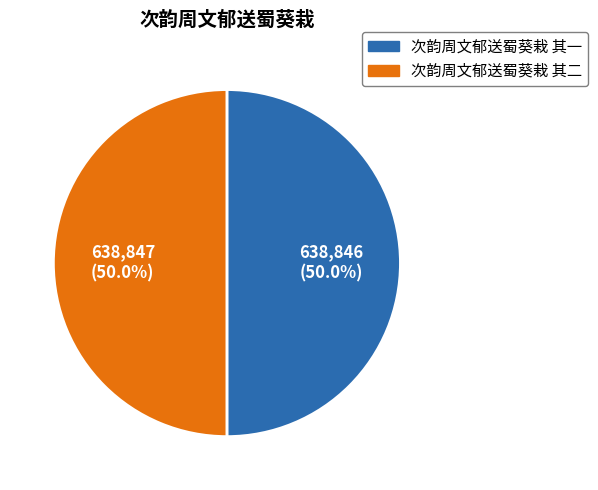

To the nearest percent, what percentage of the pie is 次韵周文郁送蜀葵栽 其二?

50%